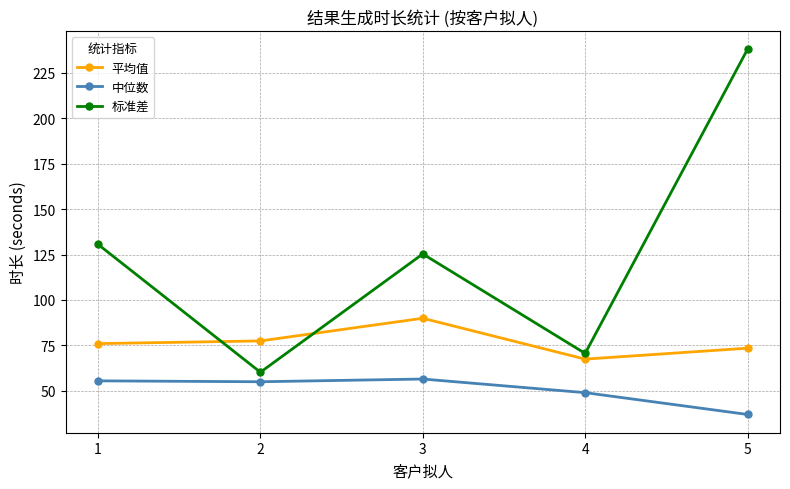

At which category is the sum across all series the highest?

5